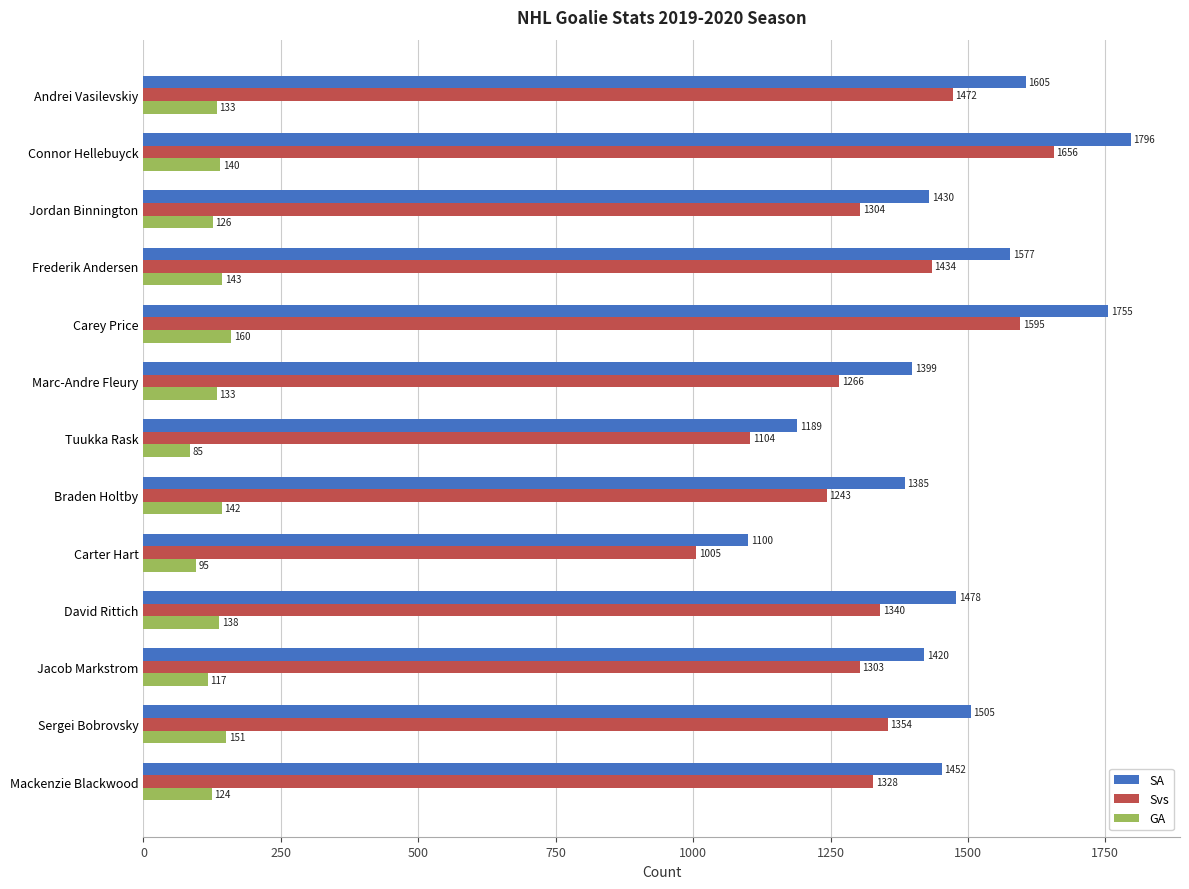

What is the difference between the maximum and second lowest values in the Svs series?

552